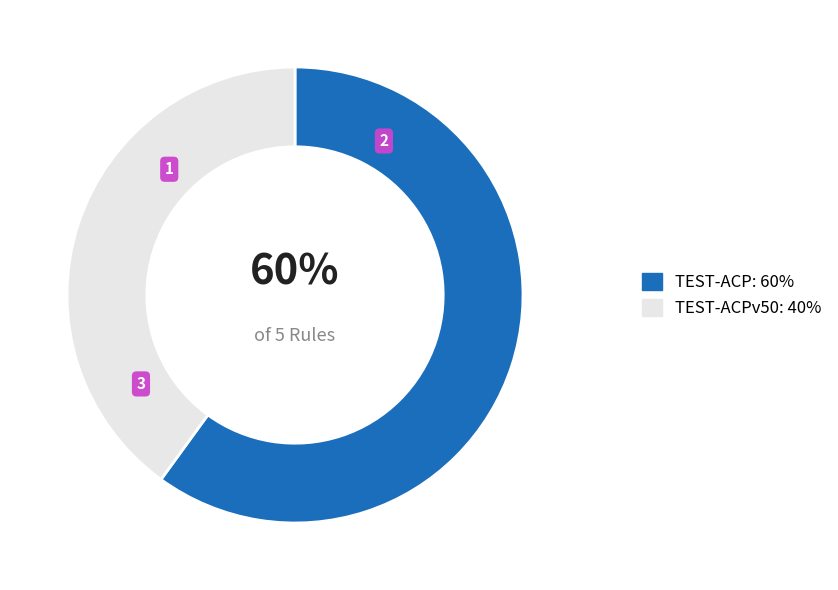

To the nearest percent, what is the difference between the largest and smallest slice percentages?

20%